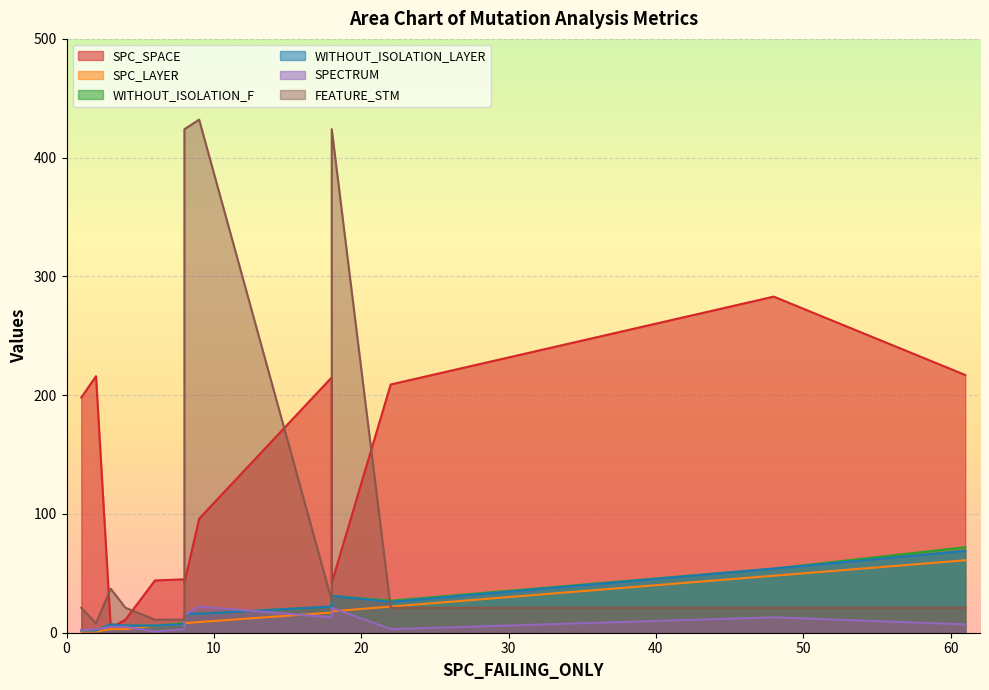

What are all the series names shown in the legend?

SPC_SPACE, SPC_LAYER, WITHOUT_ISOLATION_F, WITHOUT_ISOLATION_LAYER, SPECTRUM, FEATURE_STM